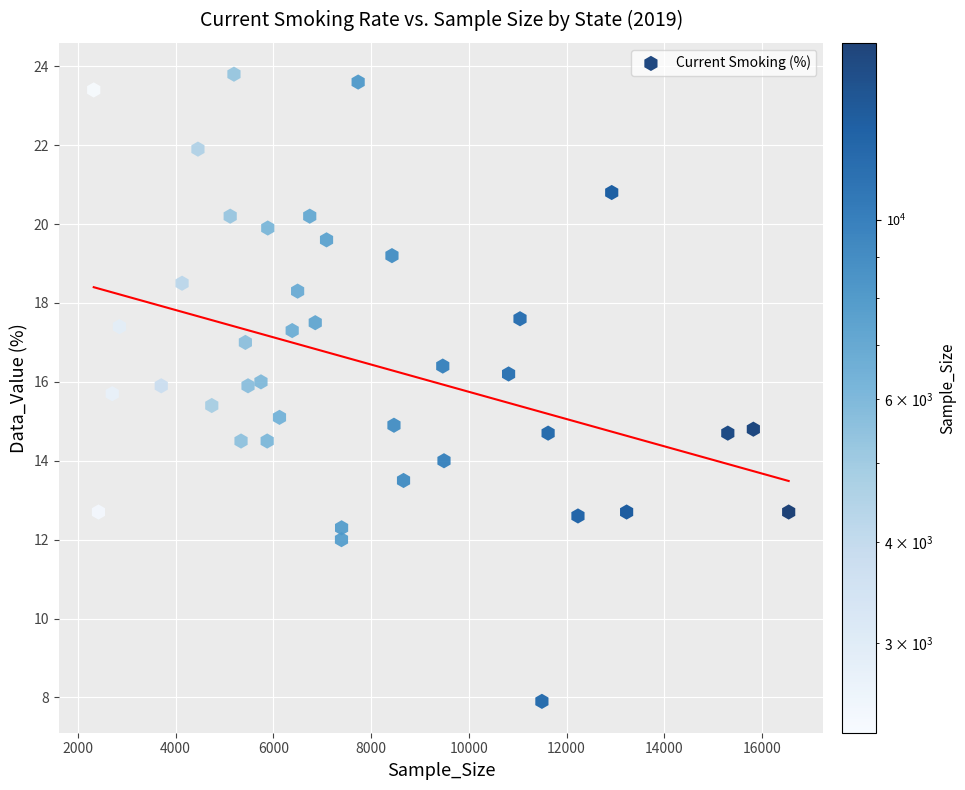

What is the range of X values (max minus min)?

14224.0